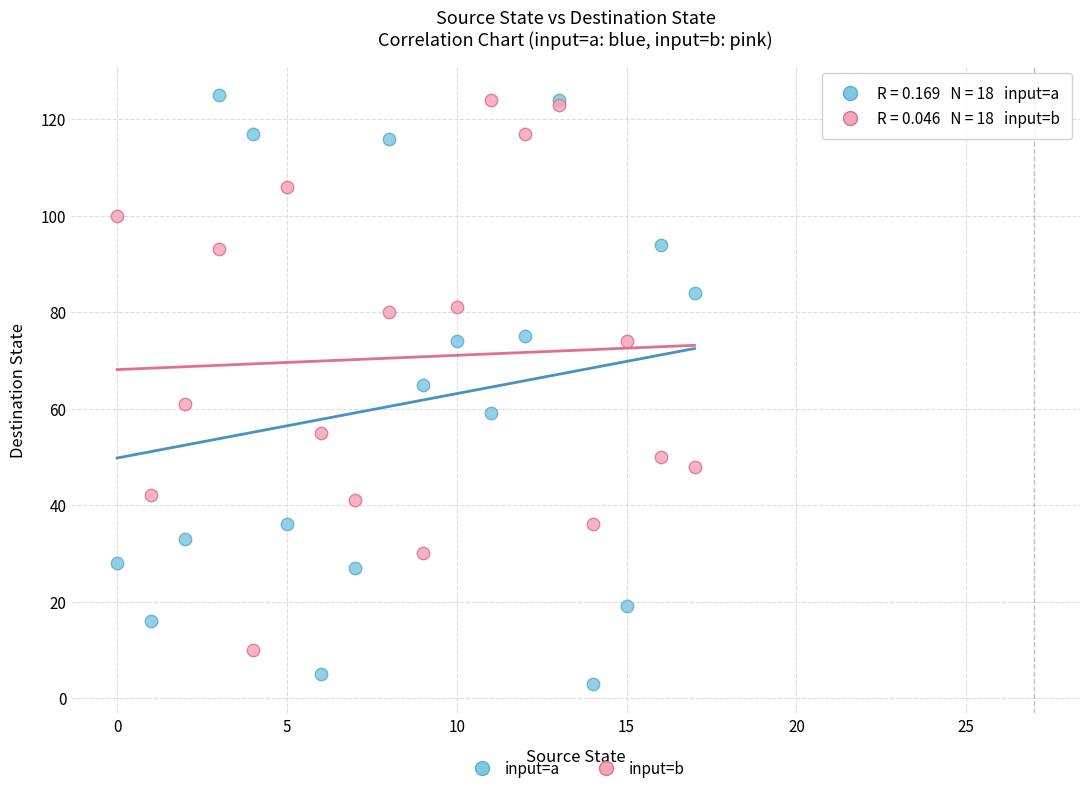

Which series reaches the minimum Y coordinate?

input=a